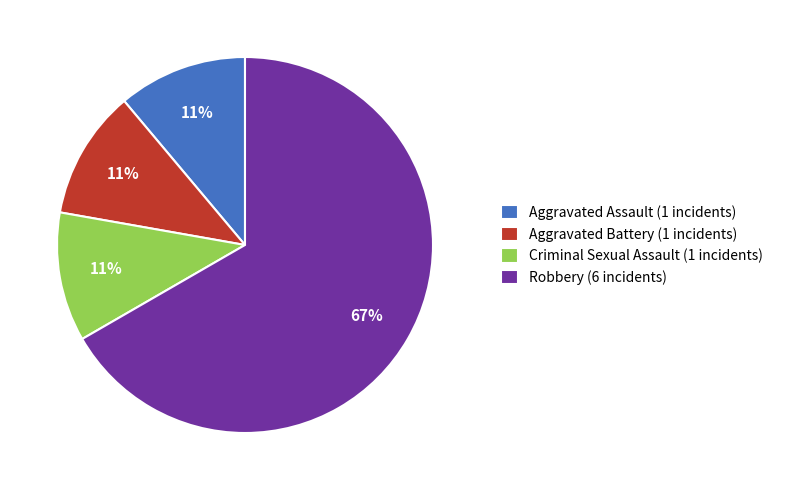

The Robbery slice represents 67% of the pie. True or false?

True